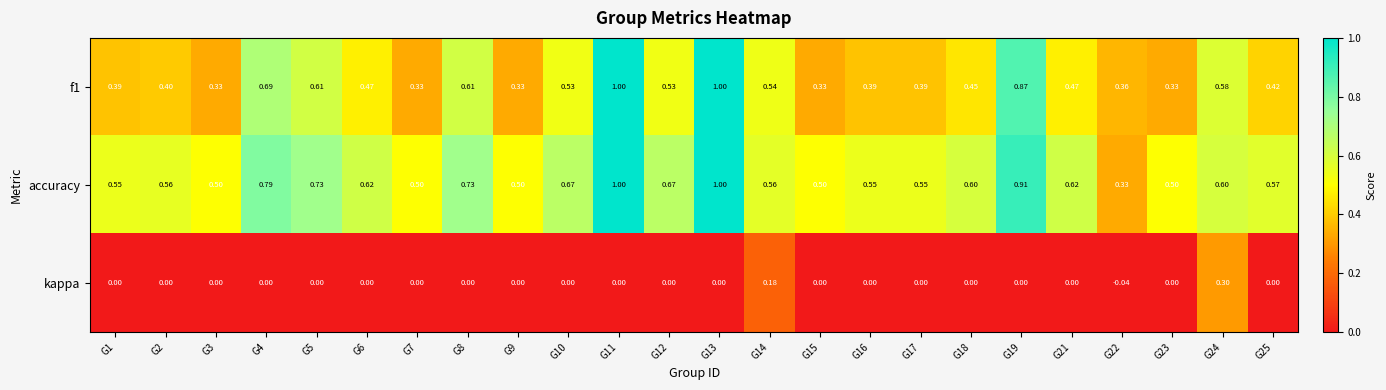

What is the total value across all series at G6?

1.1